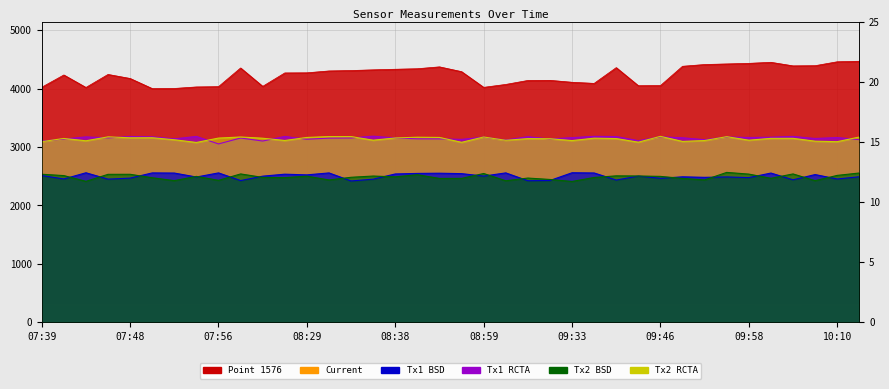

At which category does Point 1576 reach its first local peak?

07:42